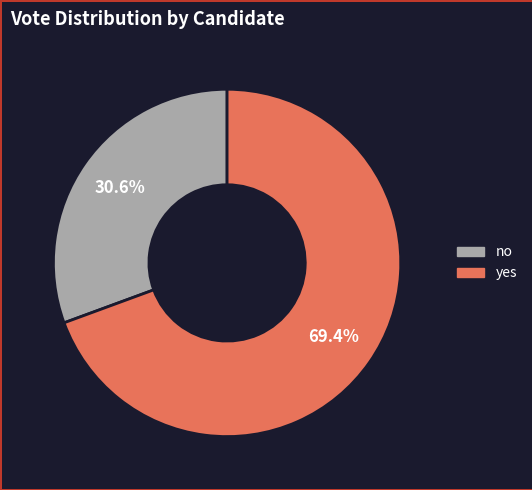

Which slice is the smallest?

no